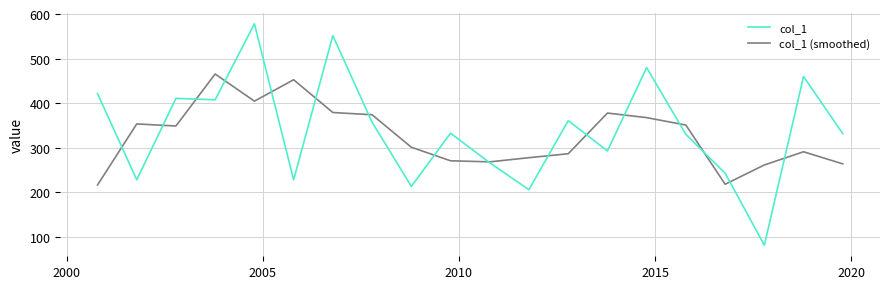

What is the minimum value for col_1?

81.4